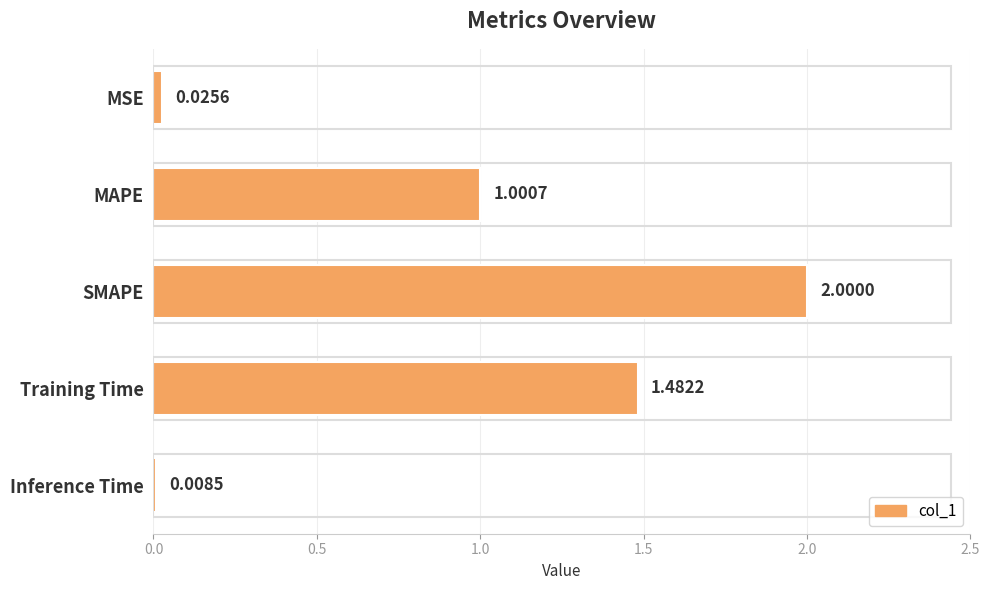

Which category has the highest value across all series?

SMAPE